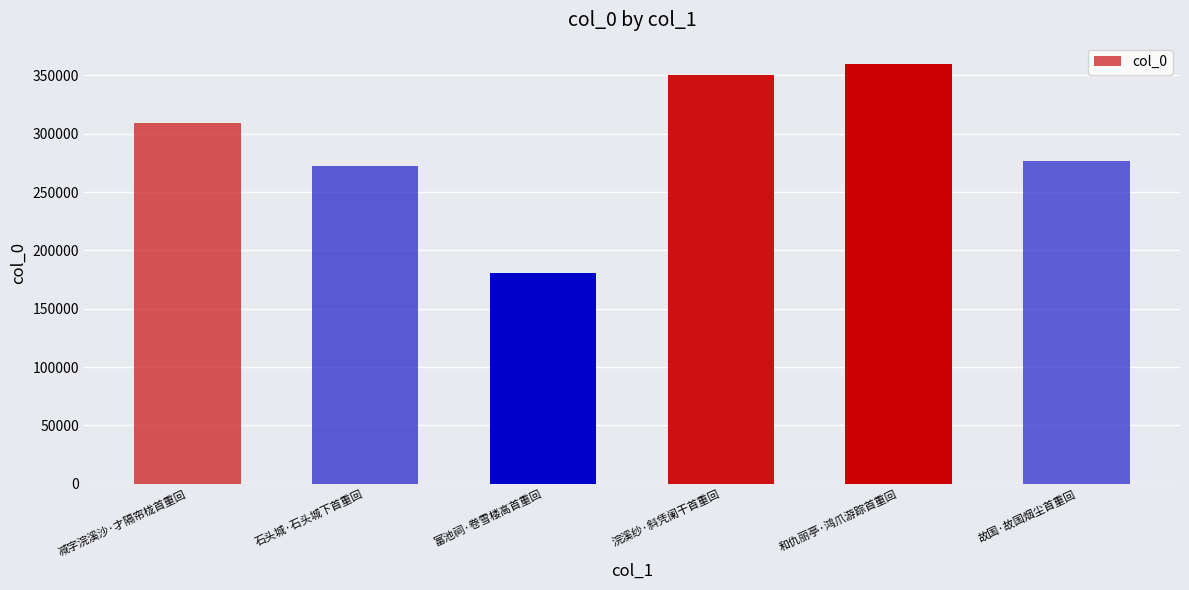

What is the value of the 5th bar from the left?

360081